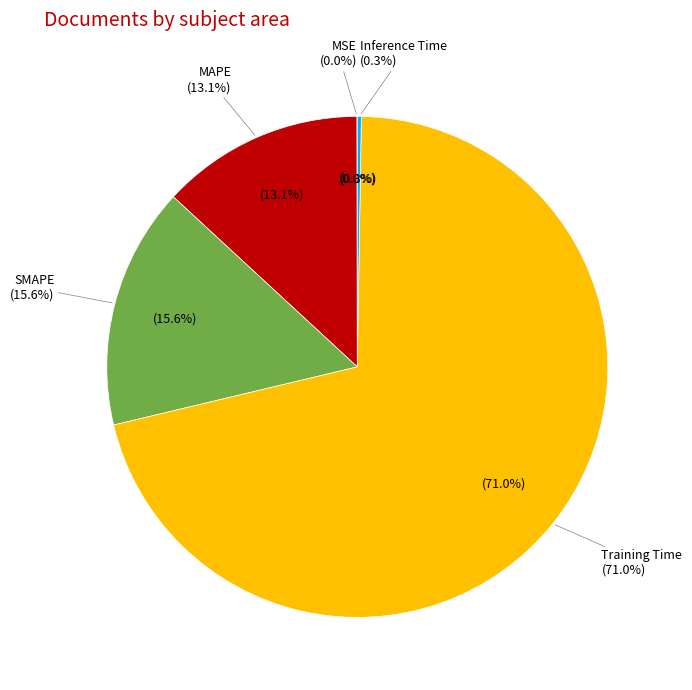

What is the smallest slice in the pie chart?

MSE